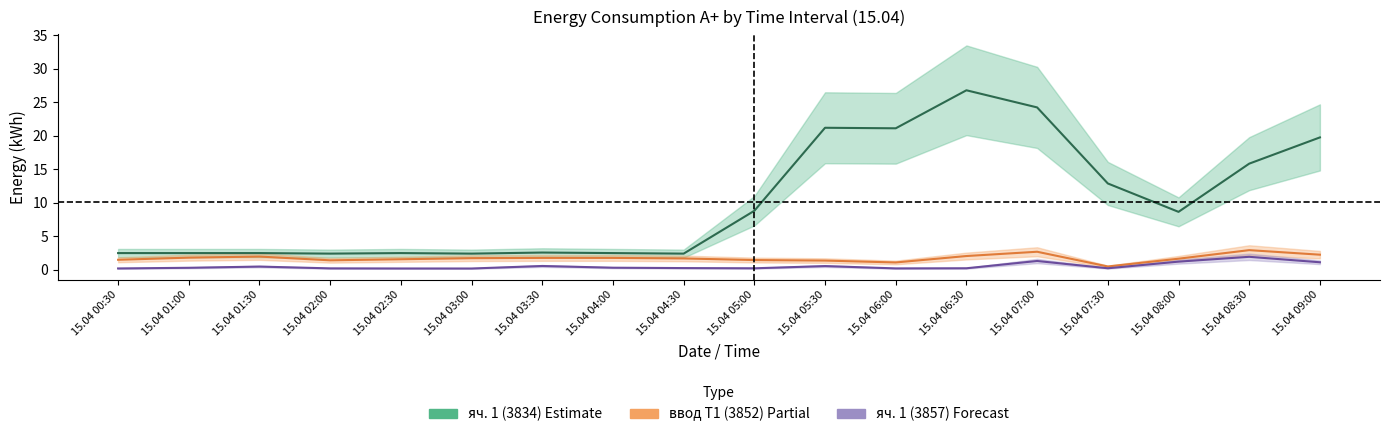

What is the difference between the second highest and minimum values in the яч. 1 (3857) series?

1.1